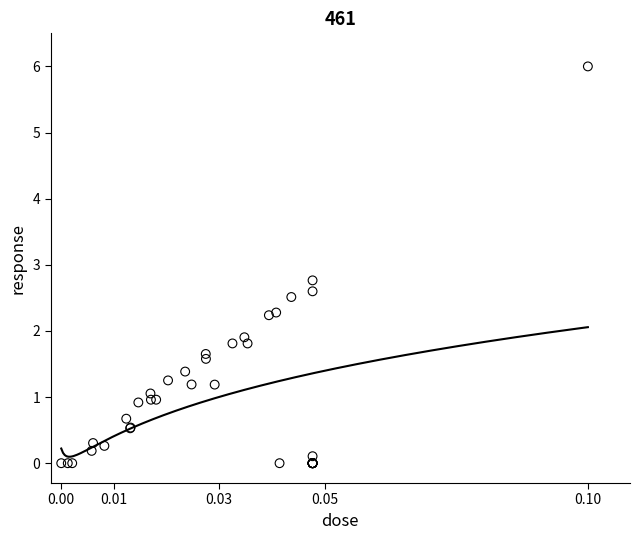

What Y value in the scatter plot is closest to 3?

2.8